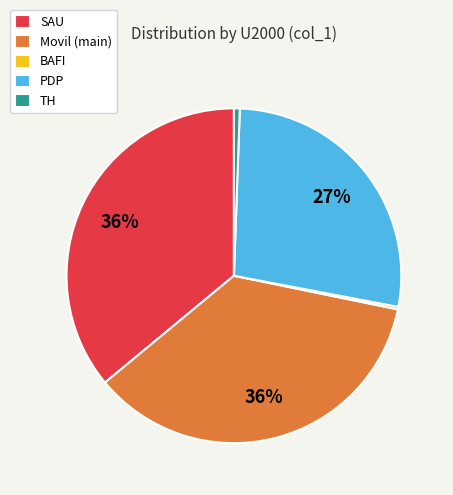

Is it true that TH is 11% of the pie?

False